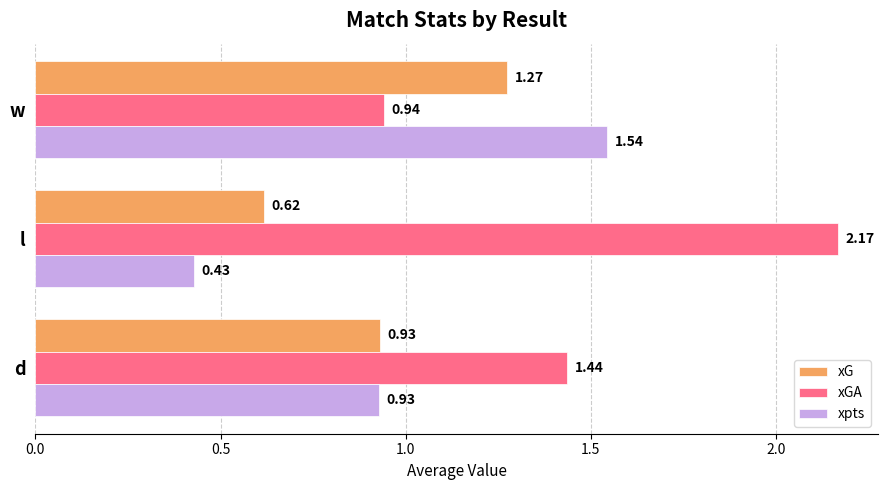

How many categories are shown in the chart?

3